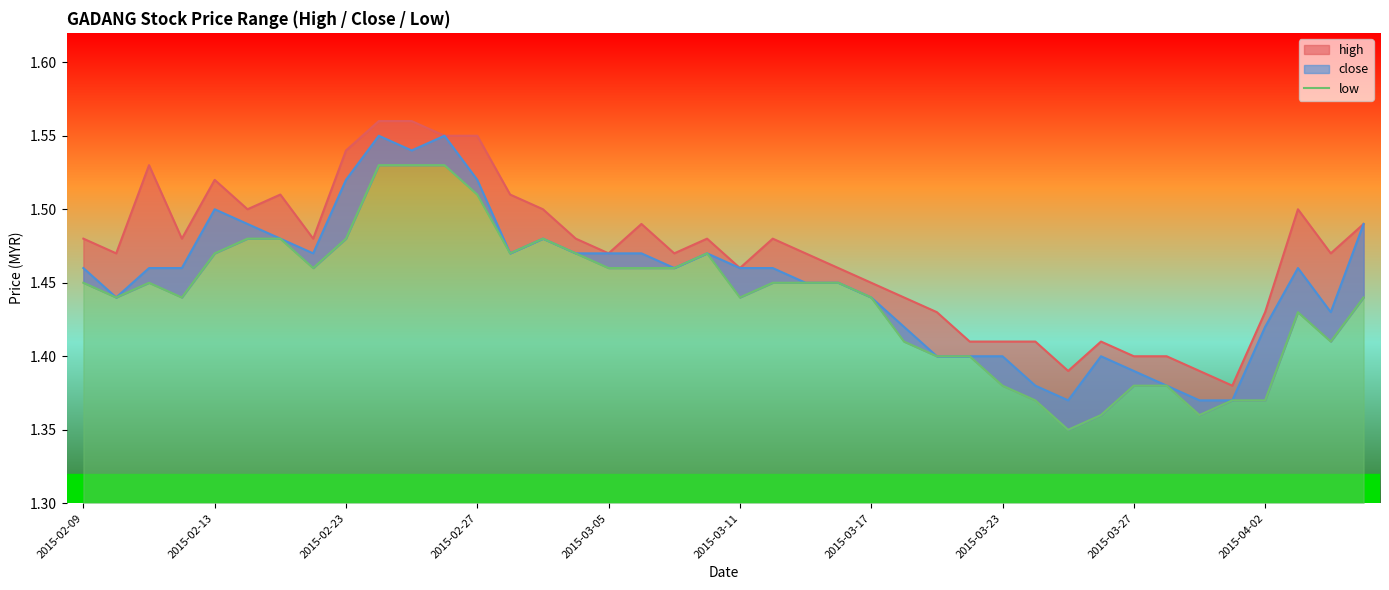

What is the label of the 1st point from the left?

2015-02-09